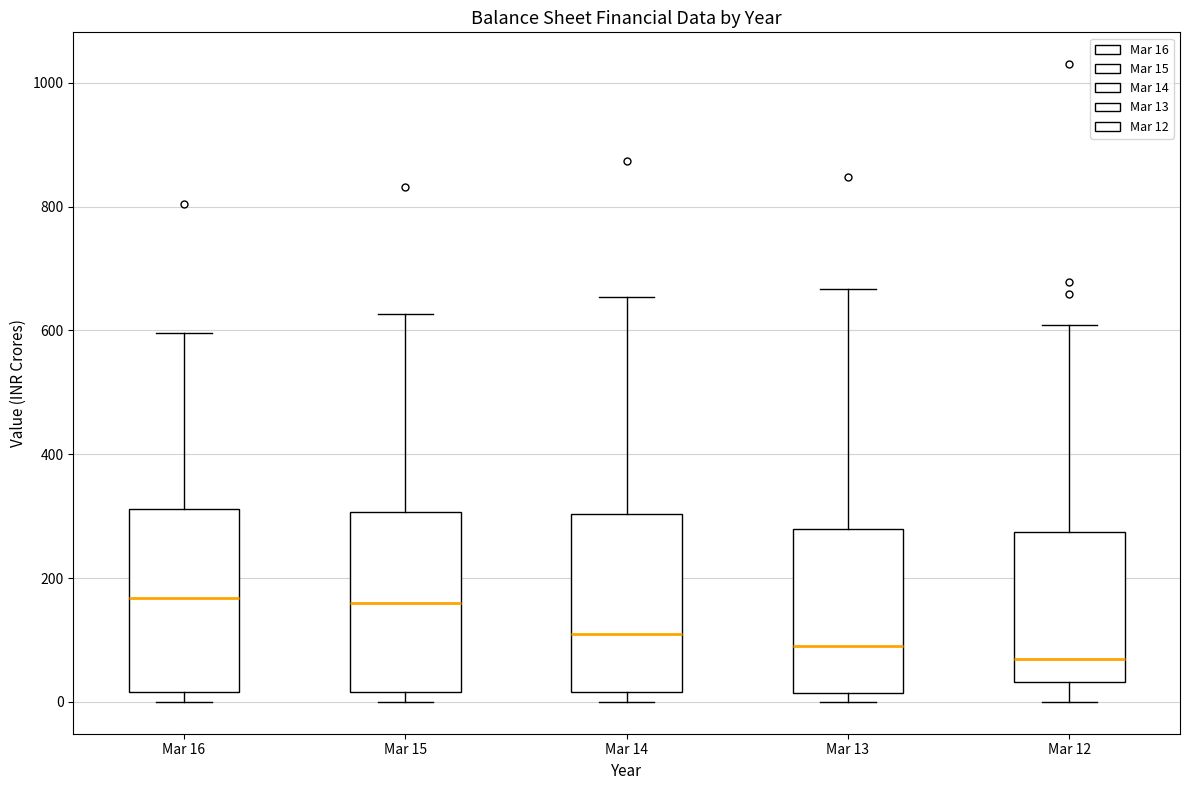

Reading left to right, read every box against the y-axis: the position of its median line, the range the box covers, and the ends of its whiskers. The values are not printed on the chart, so give them approximately, as read against the axis.

Mar 16: median 160, box 20 to 320, whiskers 0 to 600
Mar 15: median 160, box 20 to 300, whiskers 0 to 620
Mar 14: median 100, box 20 to 300, whiskers 0 to 660
Mar 13: median 100, box 20 to 280, whiskers 0 to 660
Mar 12: median 60, box 40 to 280, whiskers 0 to 600